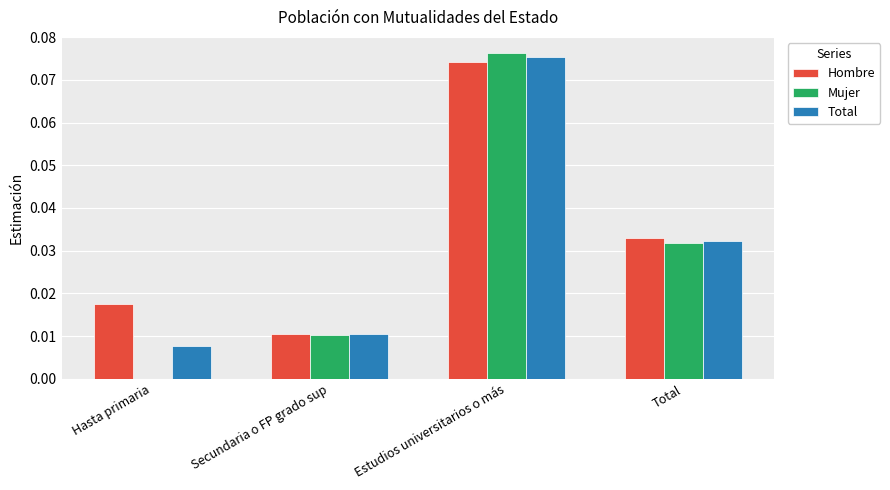

Between Estudios universitarios o más and Total, which series saw the biggest shift?

Mujer